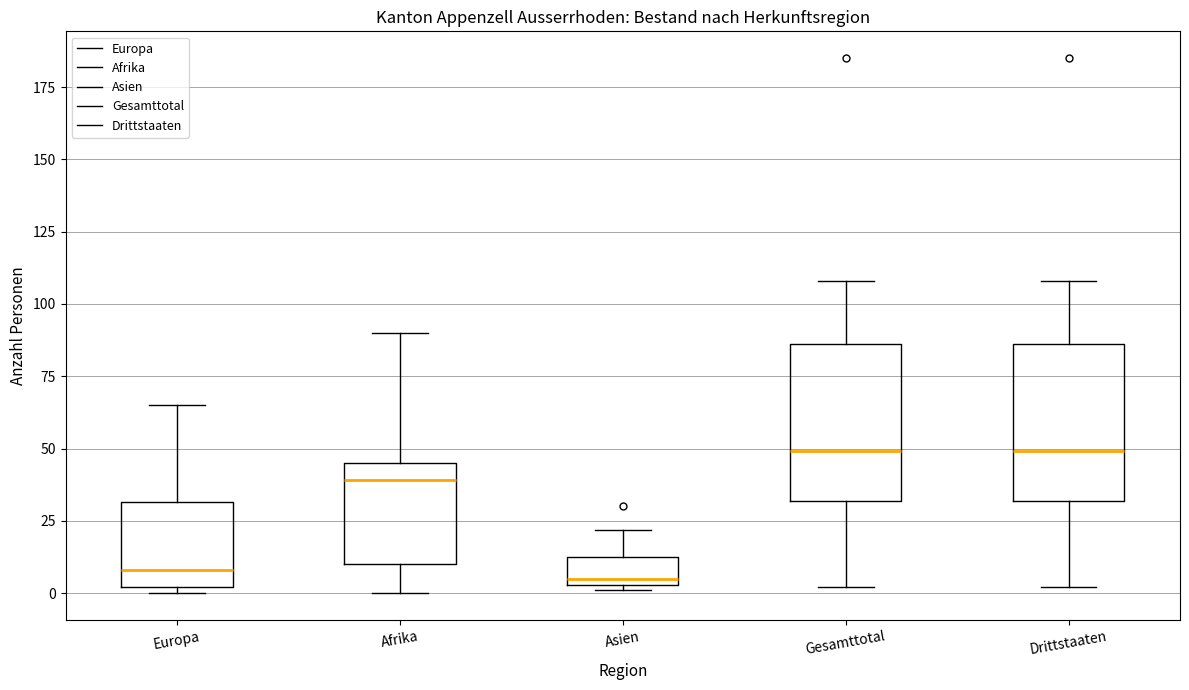

Reading left to right, transcribe this box plot: for each box, give where its median line is, the range the box spans, and where its two whiskers end, as read against the y-axis. The values are not printed on the chart, so give them approximately, as read against the axis.

Europa: median 10, box 0 to 30, whiskers 0 (just below the box's lower edge) to 65
Afrika: median 40, box 10 to 45, whiskers 0 to 90
Asien: median 5 (just above the box's lower edge), box 5 to 15, whiskers 0 to 20
Gesamttotal: median 50, box 30 to 85, whiskers 0 to 110
Drittstaaten: median 50, box 30 to 85, whiskers 0 to 110